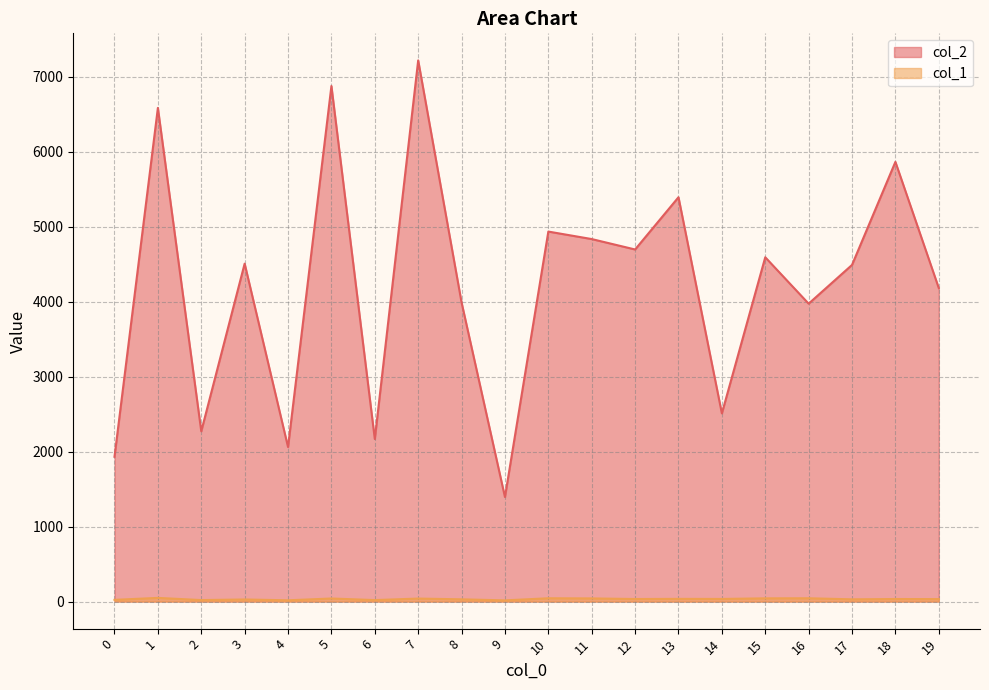

What is the value of the col_1 point at the 6th from the left?

41